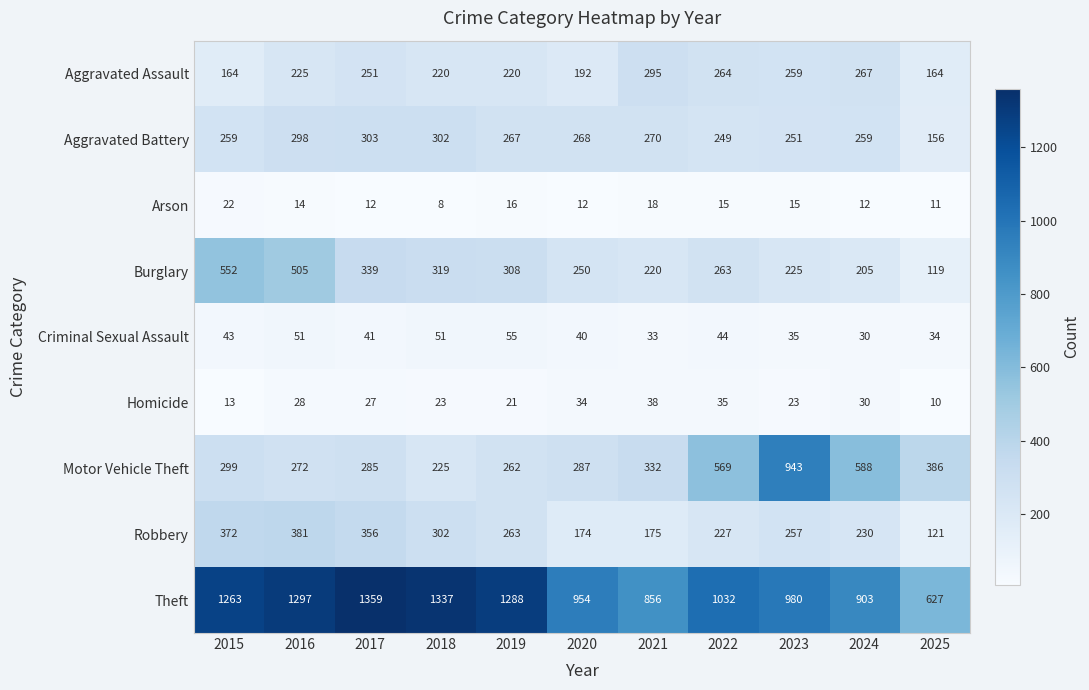

At 2015, list the series in order from smallest to largest.

Homicide, Arson, Criminal Sexual Assault, Aggravated Assault, Aggravated Battery, Motor Vehicle Theft, Robbery, Burglary, Theft